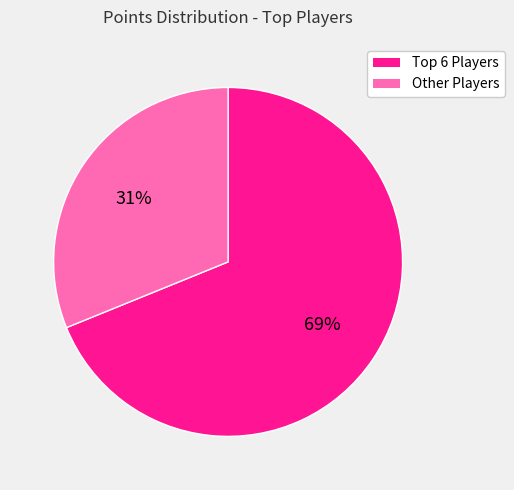

The Other Players slice represents 39% of the pie. True or false?

False